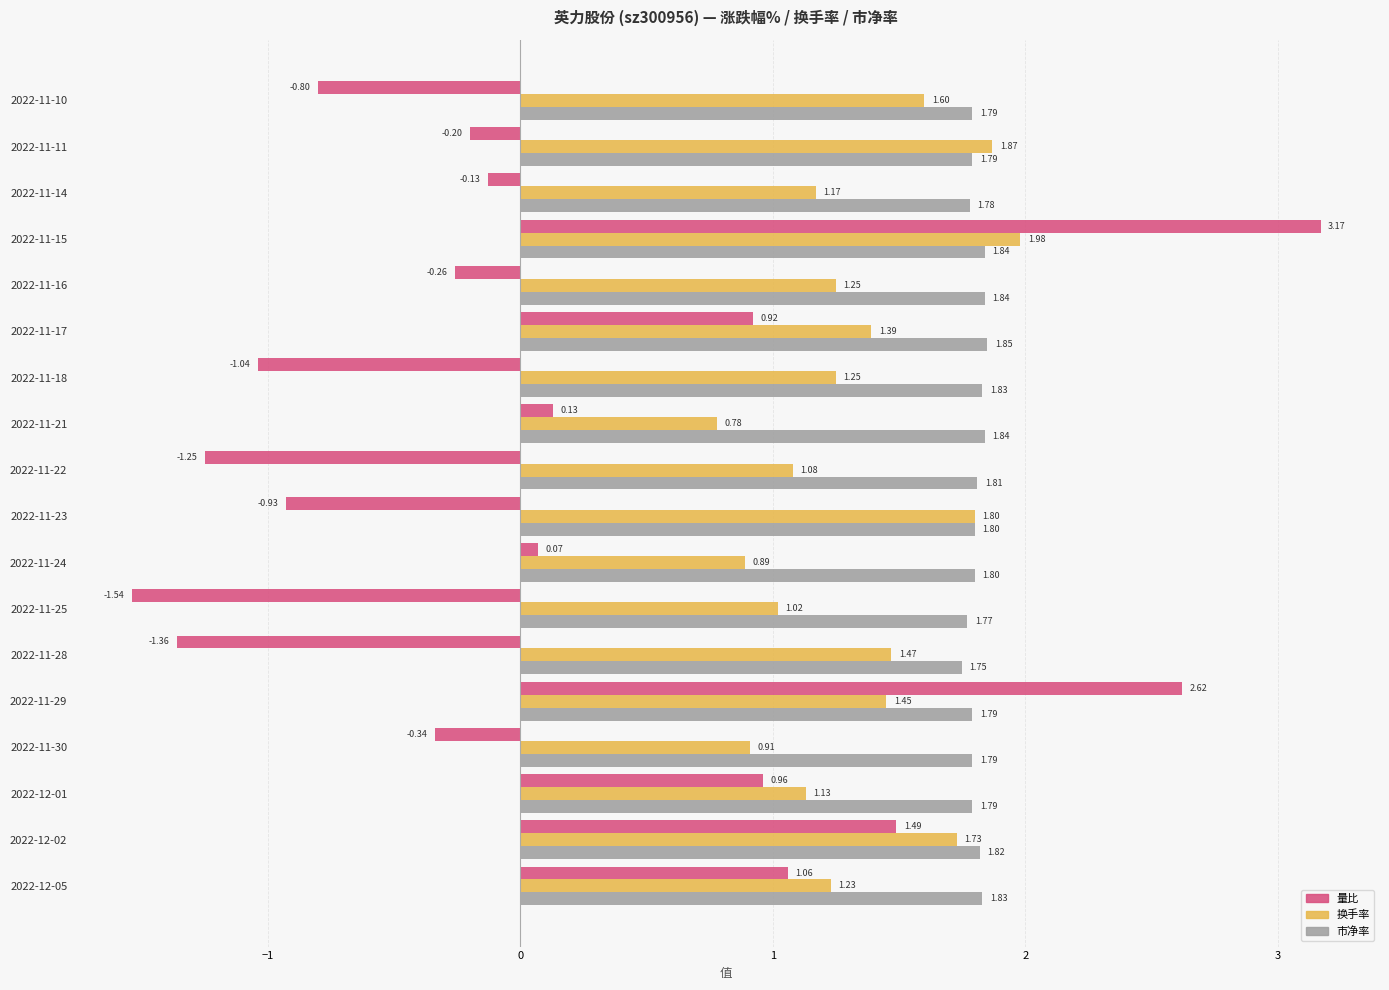

Rank the series by their maximum value, from highest to lowest.

量比, 换手率, 市净率